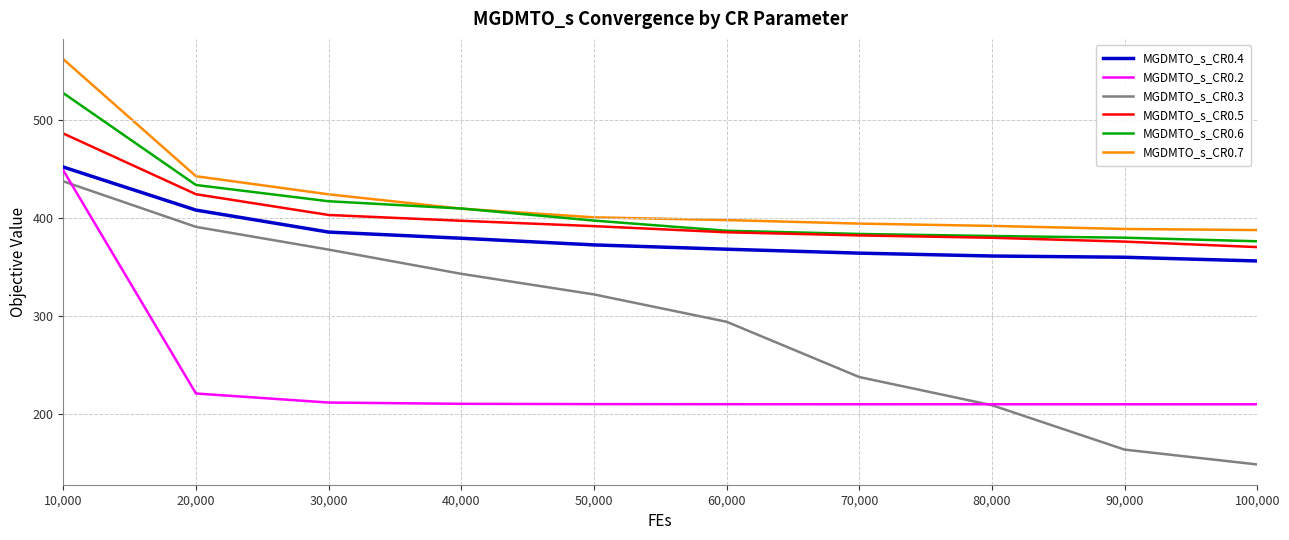

Which series has the widest spread of values?

MGDMTO_s_CR0.3